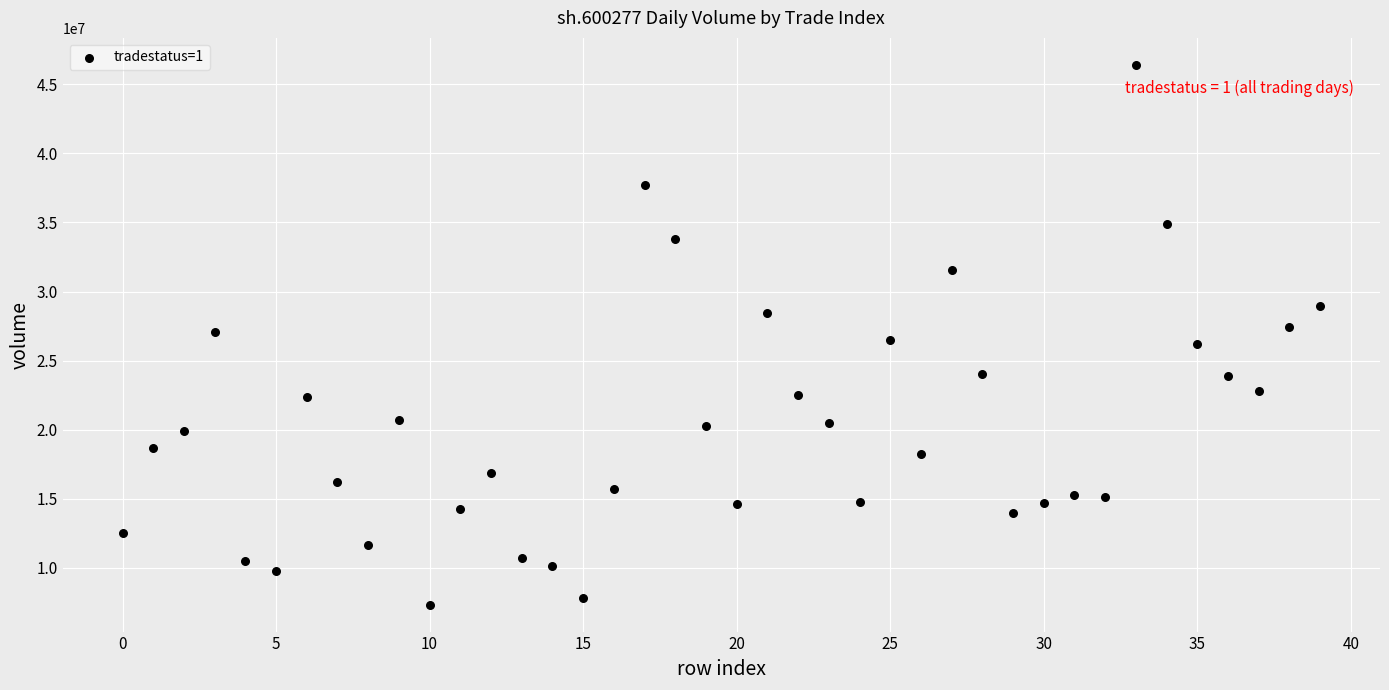

What is the range of Y values (max minus min)?

39064555